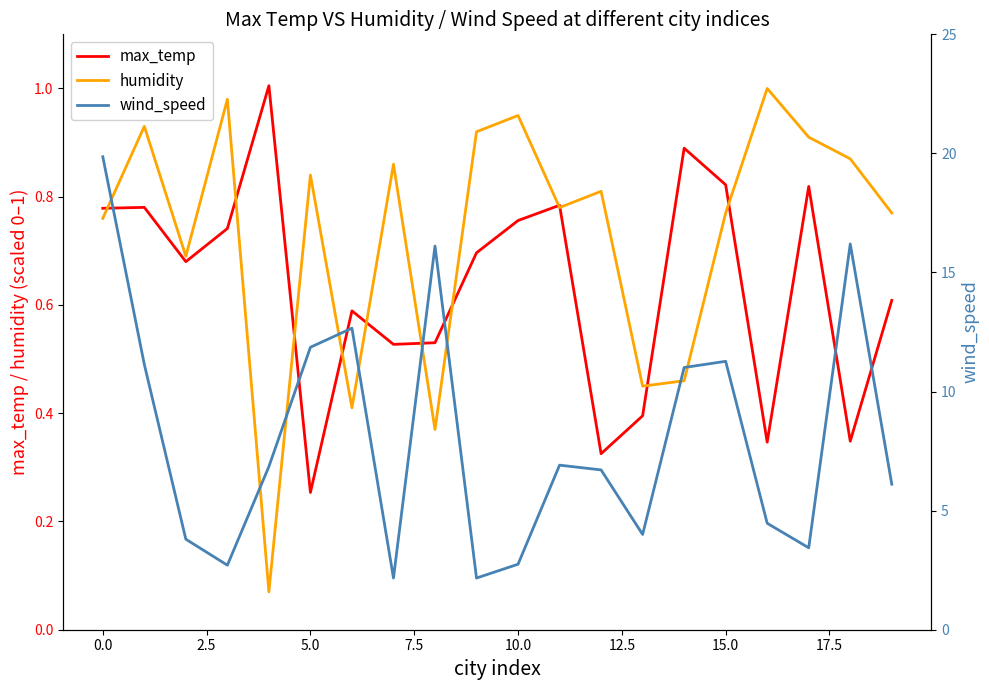

Reading right to left, what are all the values shown in this chart?

max_temp: 0.6	0.3	0.8	0.3	0.8	0.9	0.4	0.3	0.8	0.8	0.7	0.5	0.5	0.6	0.3	1.0	0.7	0.7	0.8	0.8
humidity: 0.8	0.9	0.9	1.0	0.8	0.5	0.5	0.8	0.8	0.9	0.9	0.4	0.9	0.4	0.8	0.1	1.0	0.7	0.9	0.8
wind_speed: 6.1	16.2	3.4	4.5	11.3	11.0	4.0	6.7	6.9	2.8	2.2	16.1	2.2	12.7	11.9	6.8	2.7	3.8	11.1	19.9